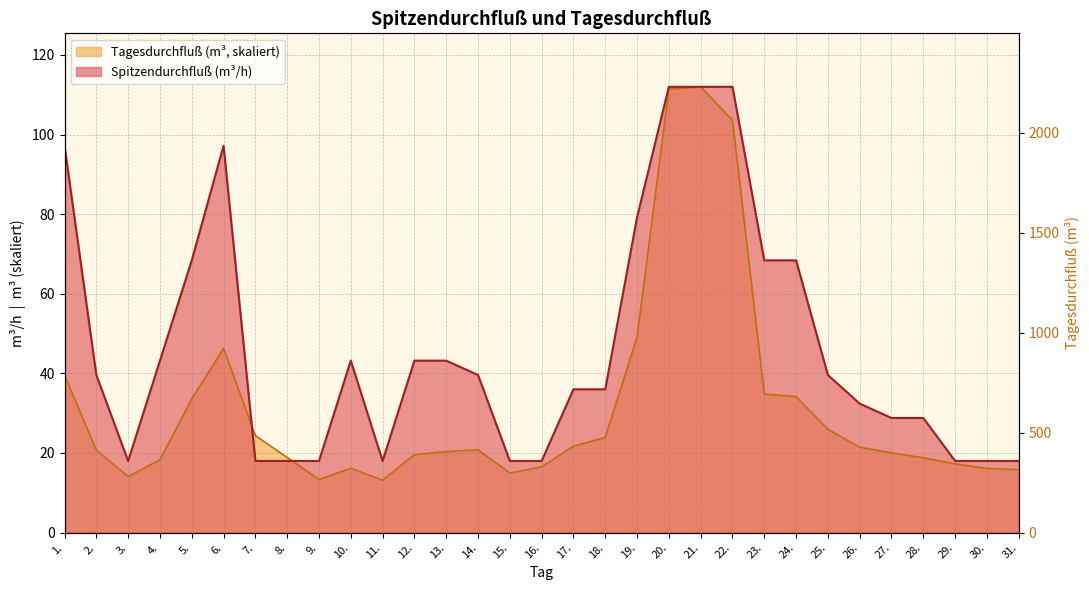

Does the chart display data point markers on the line(s)?

No